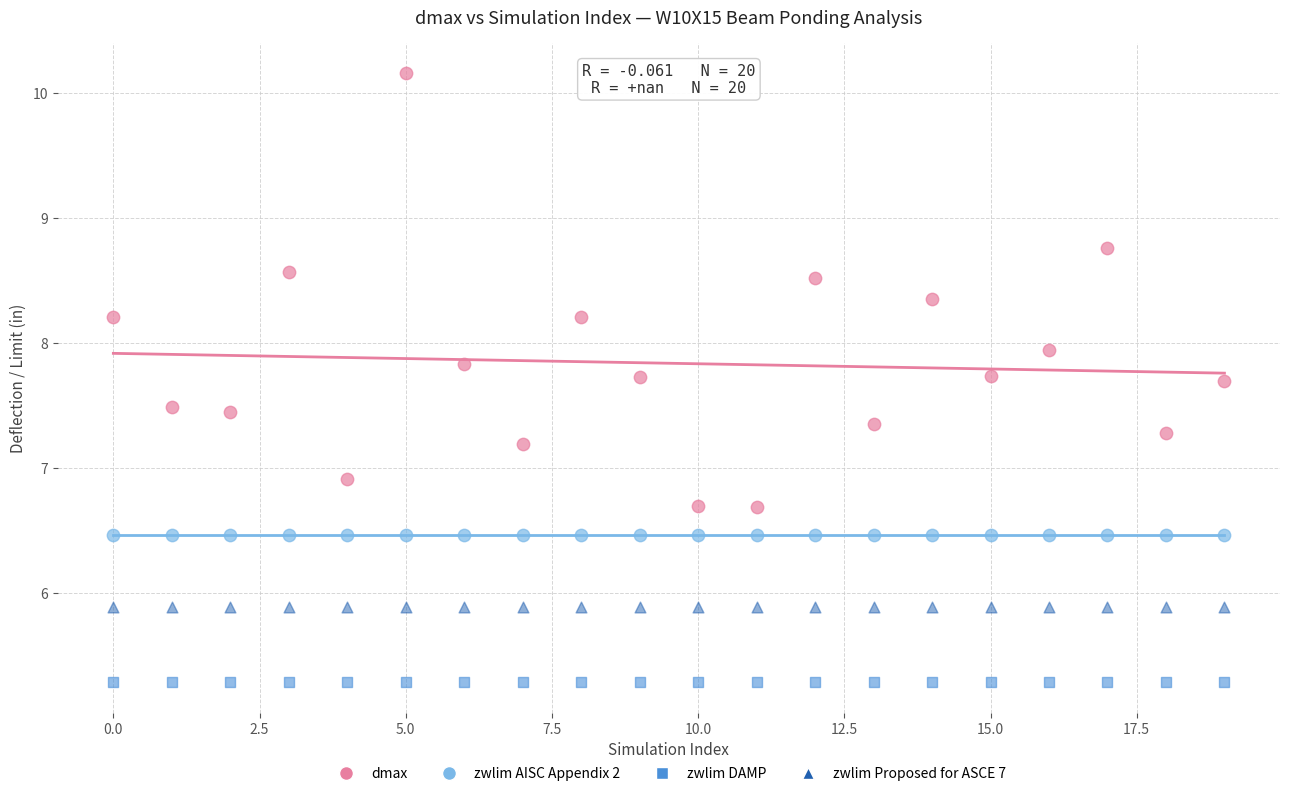

Which series contains the lowest Y value?

zwlim DAMP